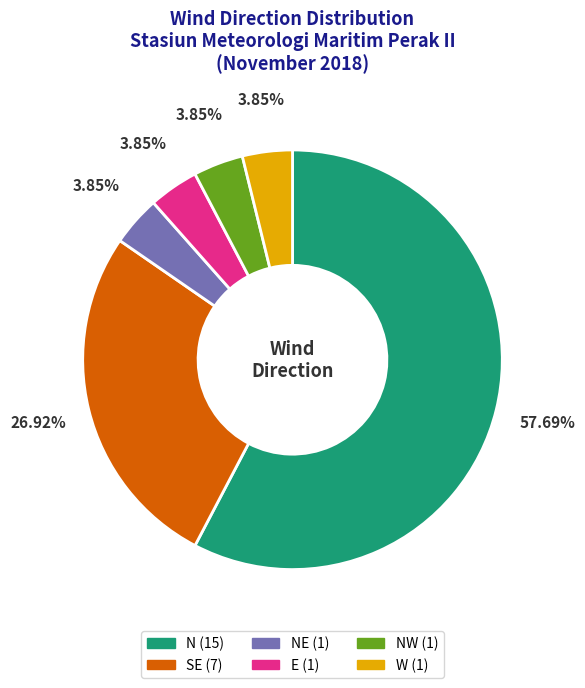

Is there any slice that represents more than half of the pie?

Yes